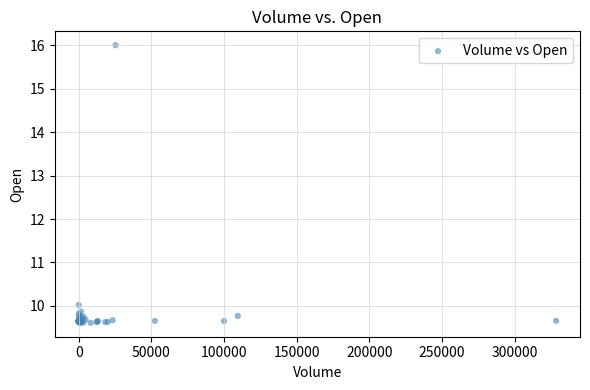

What Y value in the scatter plot is closest to 12?

10.0